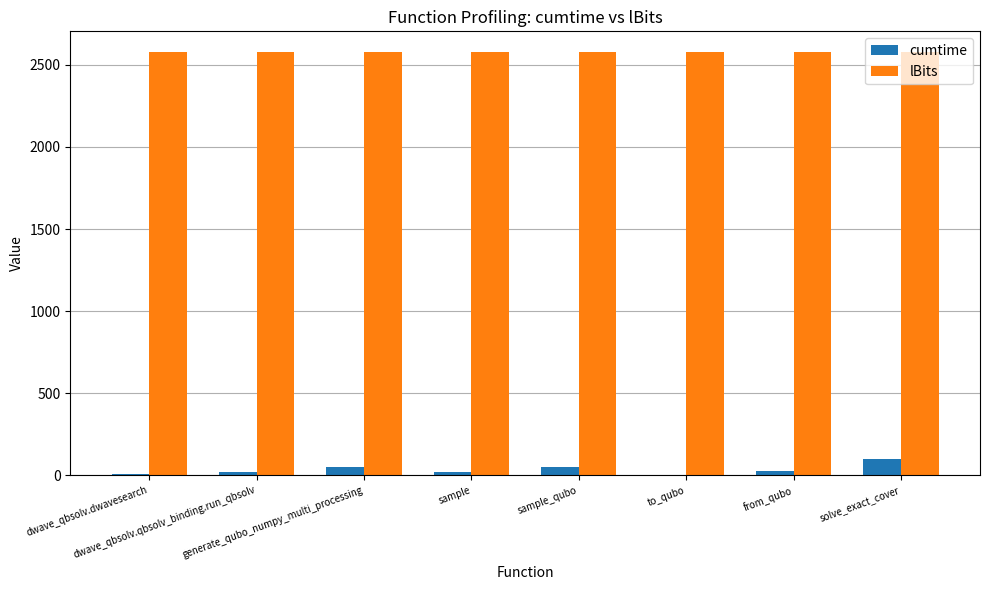

What is the maximum value for lBits?

2575.0